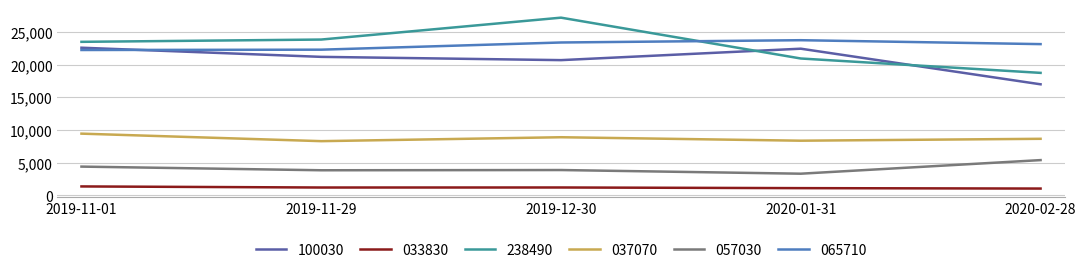

At which label does 037070 reach its peak?

2019-11-01